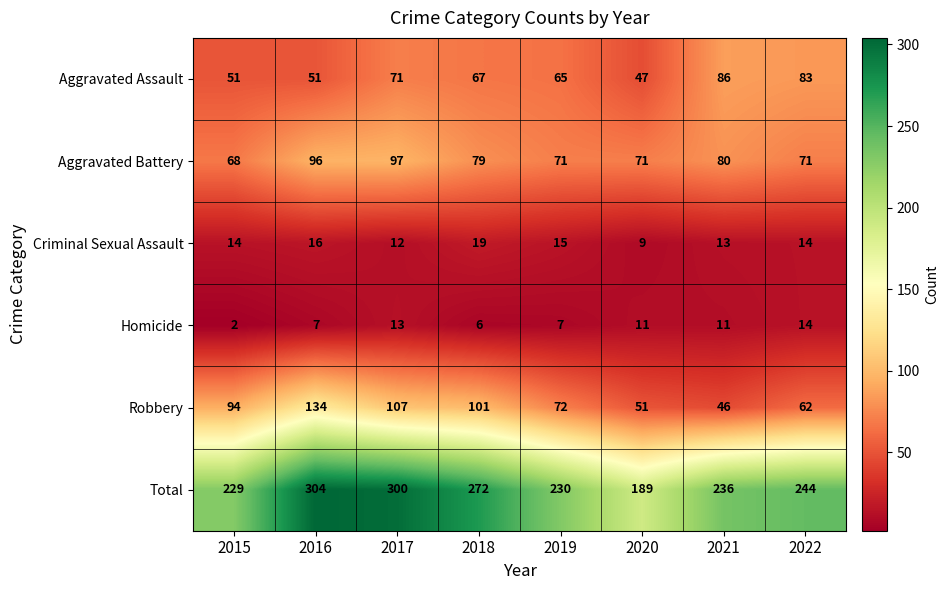

What is the spread (max minus min) of values at 2017?

288